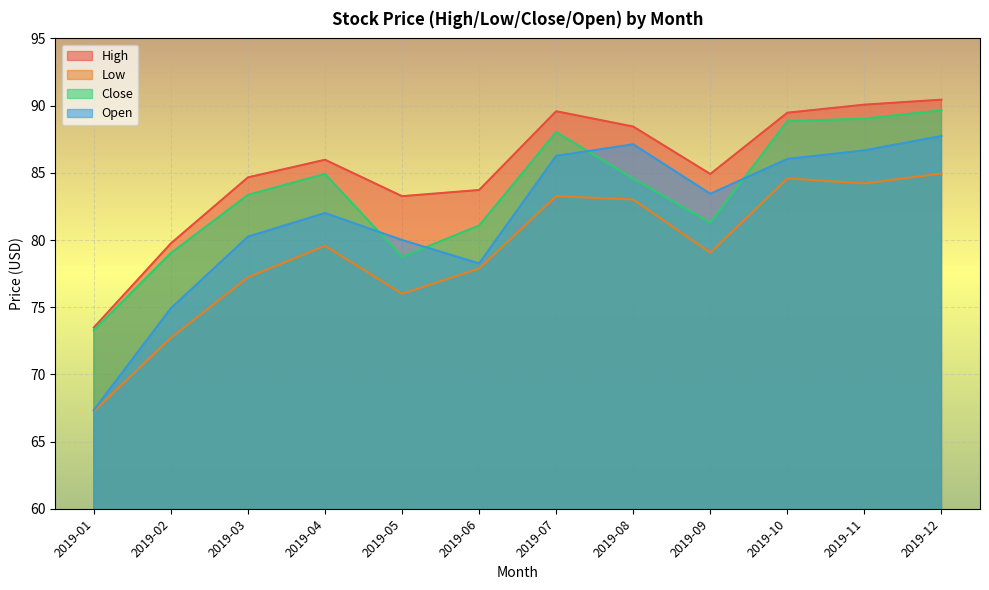

What is the difference between the Close values at 2019-02 and 2019-10?

9.8